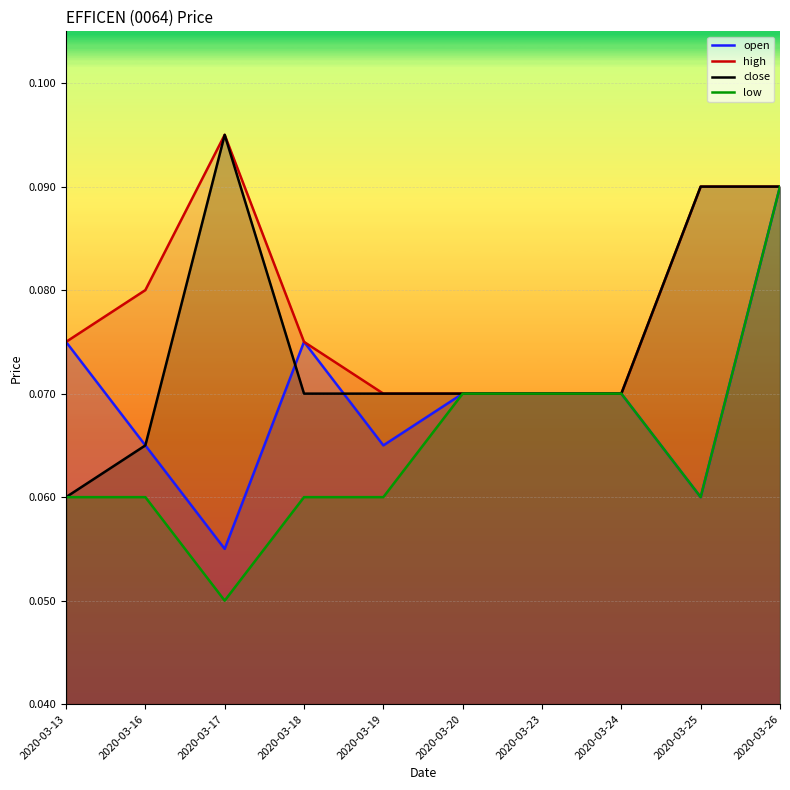

Does the chart display data point markers on the line(s)?

No